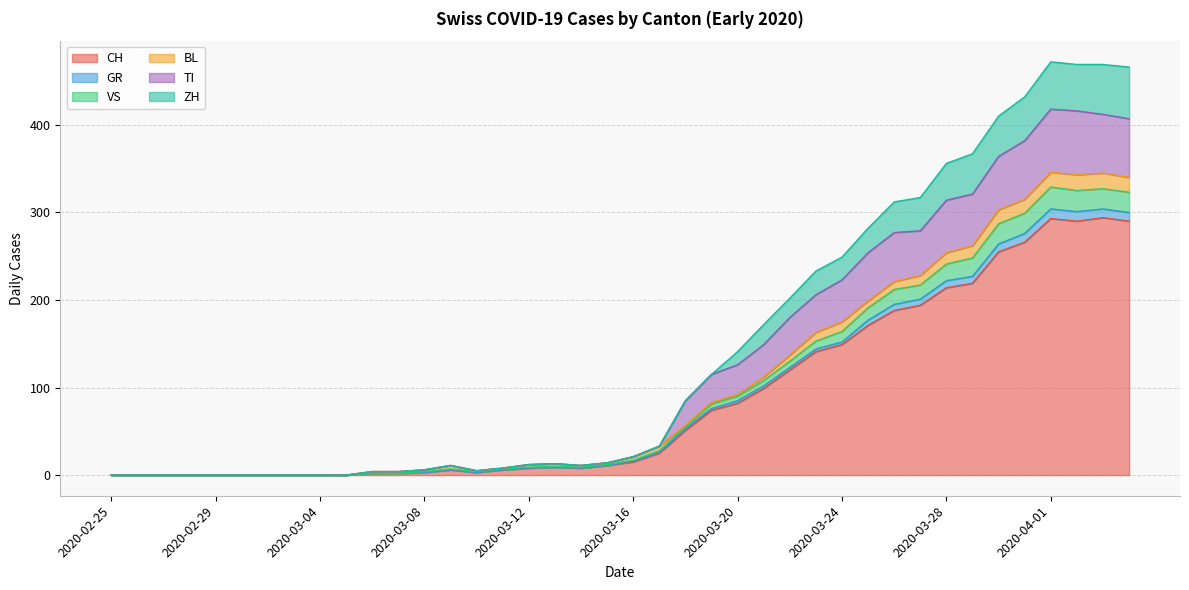

What is the maximum value for CH?

294